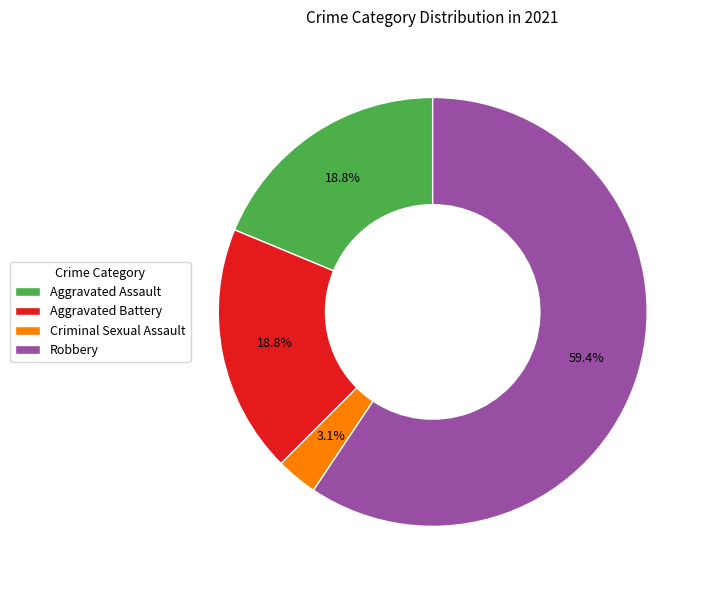

What is the ratio of the value at Criminal Sexual Assault to the value at Robbery?

0.1